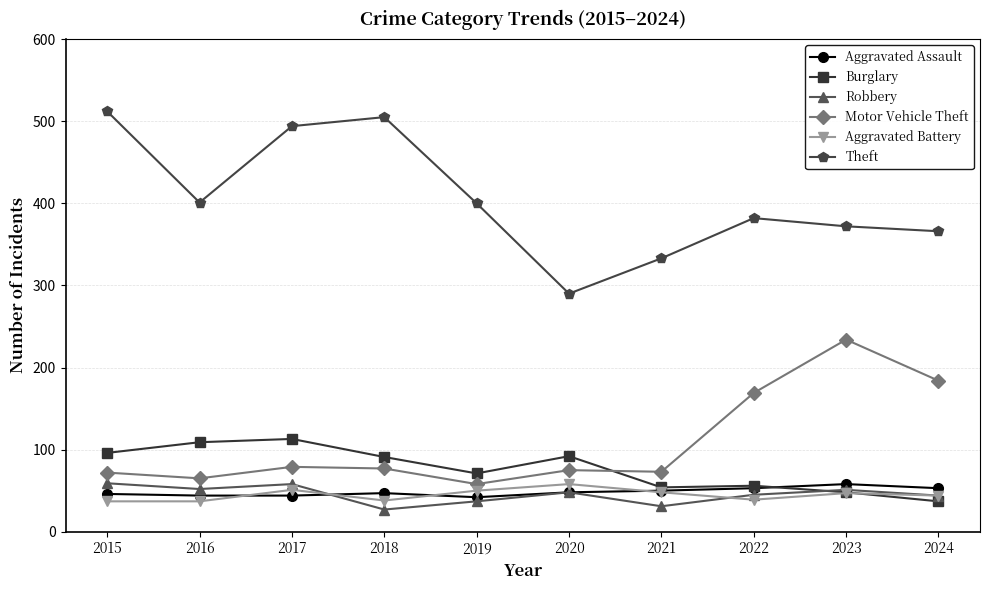

What is the sum of all Aggravated Battery values?

449